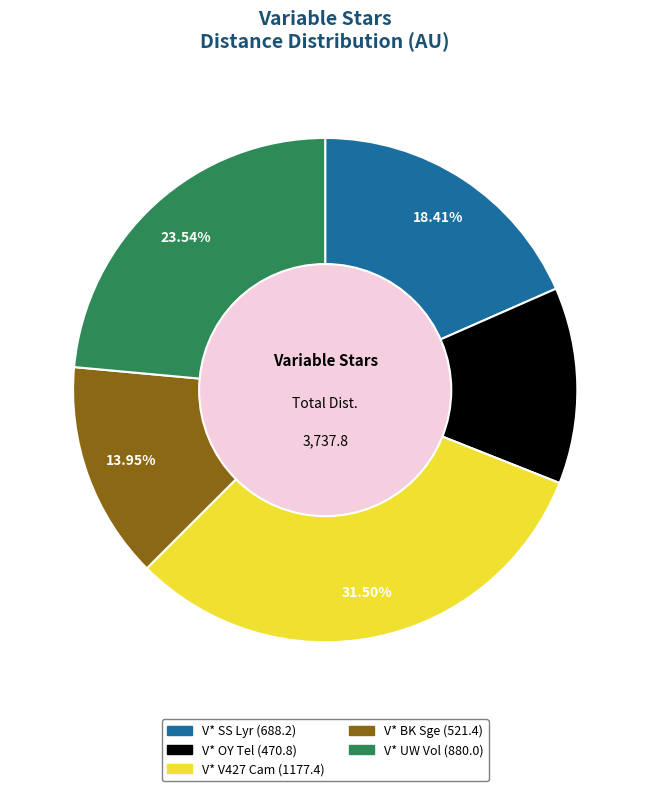

Which slice is the largest?

V* V427 Cam